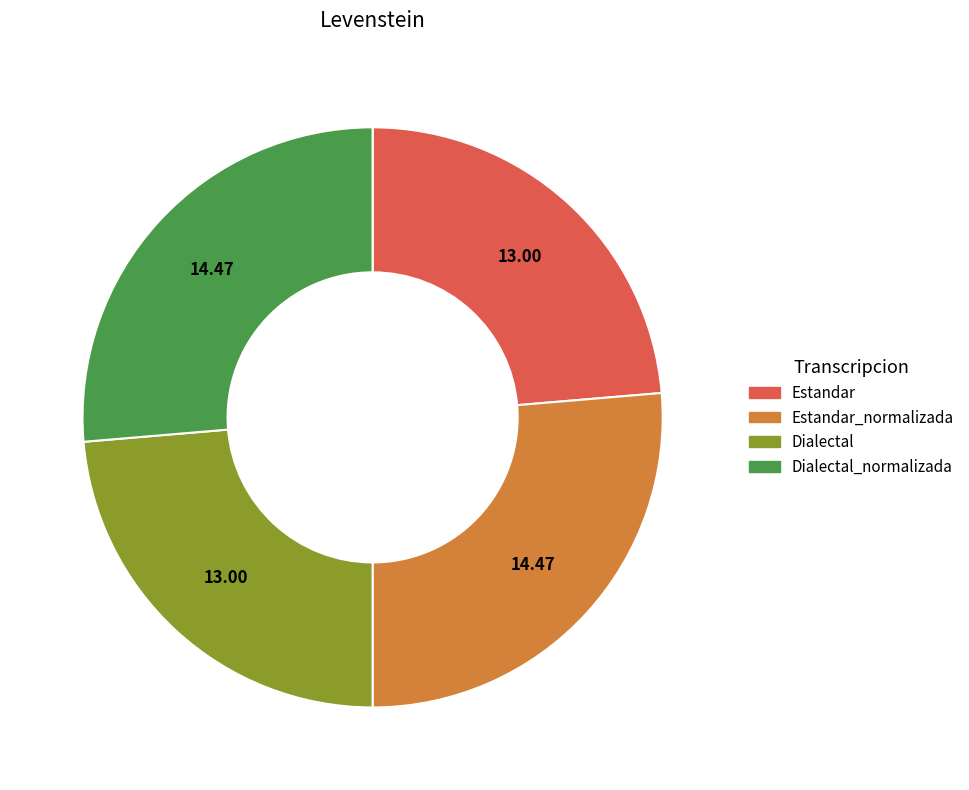

Is there any slice that represents more than half of the pie?

No